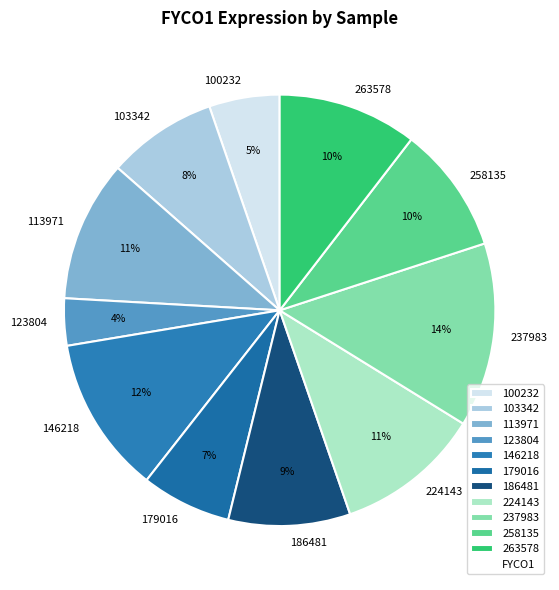

Which category has the biggest portion of the pie?

237983